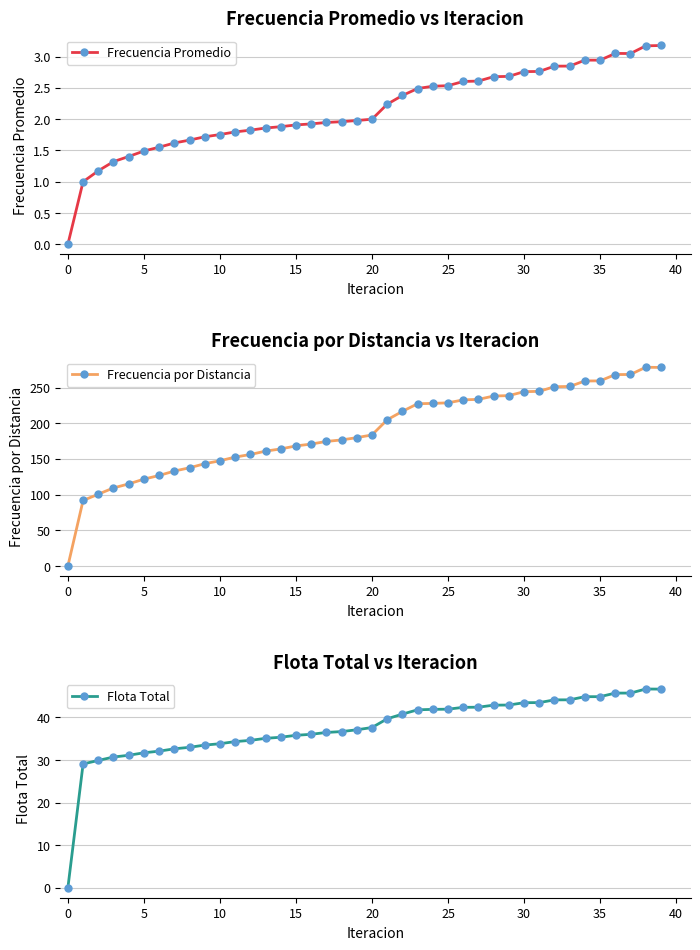

True or false: Flota Total and Frecuencia por Distancia intersect in this chart.

False